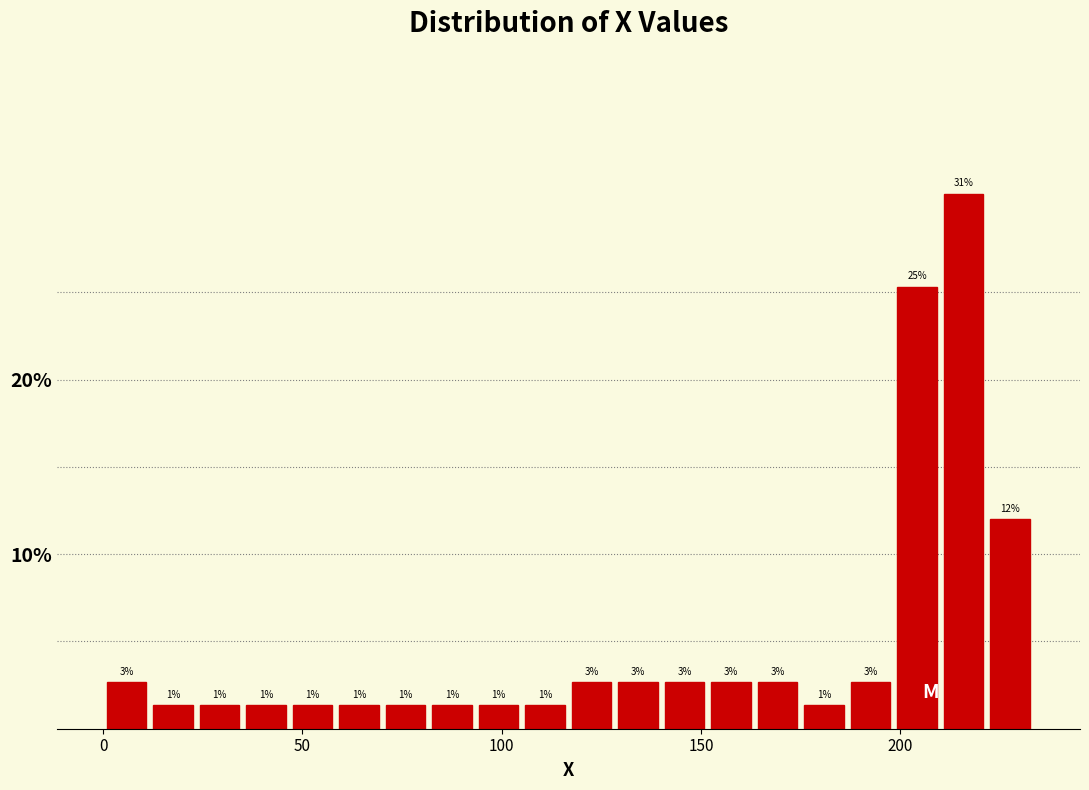

Around what value on the x-axis is the tallest bar? Give the approximate position of its centre, as read against the axis.

215